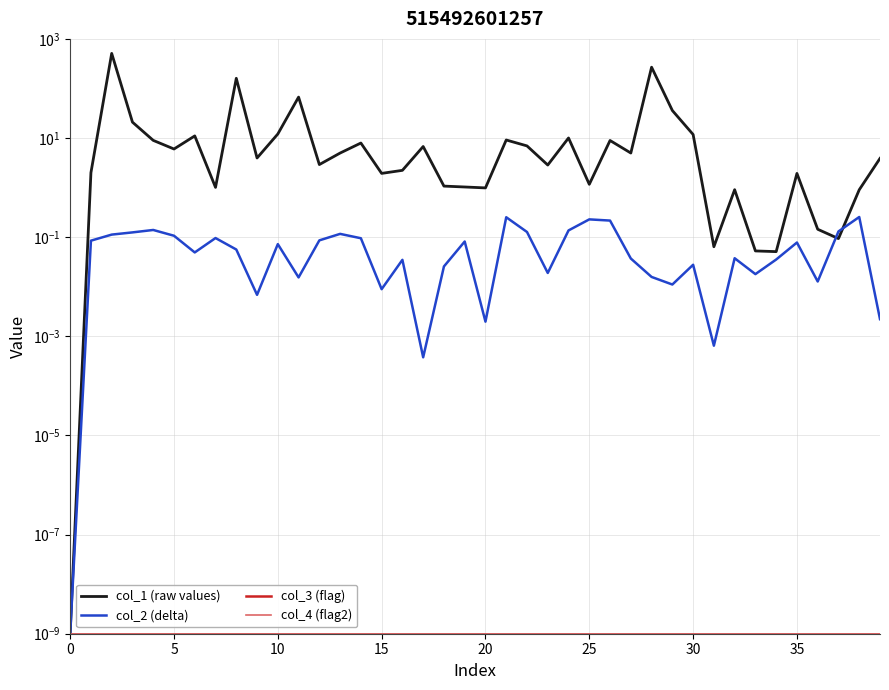

Reading left to right, transcribe all the data shown in this chart.

col_1 (raw values): 0.0	2.0	509.8	20.9	9.0	6.0	11.0	1.0	160.3	4.0	12.1	66.9	2.9	5.0	7.9	1.9	2.2	6.7	1.1	1.0	1.0	9.1	6.9	2.9	10.0	1.2	8.9	5.0	268.3	35.9	11.8	0.1	0.9	0.1	0.1	1.9	0.1	0.1	0.9	3.9
col_2 (delta): 0.0	0.1	0.1	0.1	0.1	0.1	0.0	0.1	0.1	0.0	0.1	0.0	0.1	0.1	0.1	0.0	0.0	0.0	0.0	0.1	0.0	0.3	0.1	0.0	0.1	0.2	0.2	0.0	0.0	0.0	0.0	0.0	0.0	0.0	0.0	0.1	0.0	0.1	0.3	0.0
col_3 (flag): 0.0	0.0	0.0	0.0	0.0	0.0	0.0	0.0	0.0	0.0	0.0	0.0	0.0	0.0	0.0	0.0	0.0	0.0	0.0	0.0	0.0	0.0	0.0	0.0	0.0	0.0	0.0	0.0	0.0	0.0	0.0	0.0	0.0	0.0	0.0	0.0	0.0	0.0	0.0	0.0
col_4 (flag2): 0.0	0.0	0.0	0.0	0.0	0.0	0.0	0.0	0.0	0.0	0.0	0.0	0.0	0.0	0.0	0.0	0.0	0.0	0.0	0.0	0.0	0.0	0.0	0.0	0.0	0.0	0.0	0.0	0.0	0.0	0.0	0.0	0.0	0.0	0.0	0.0	0.0	0.0	0.0	0.0